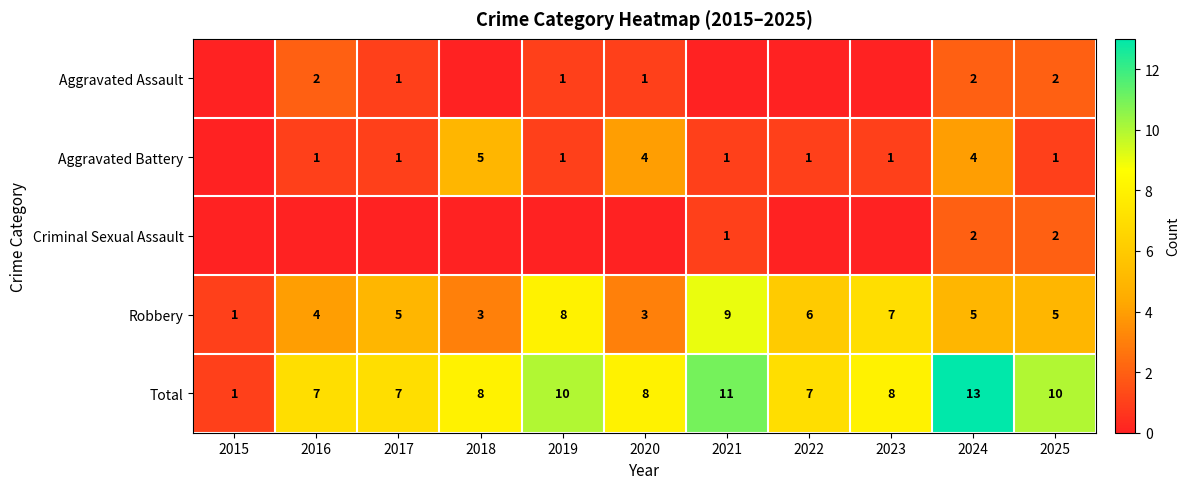

Is it true that Aggravated Battery equals 1 at 2019?

True